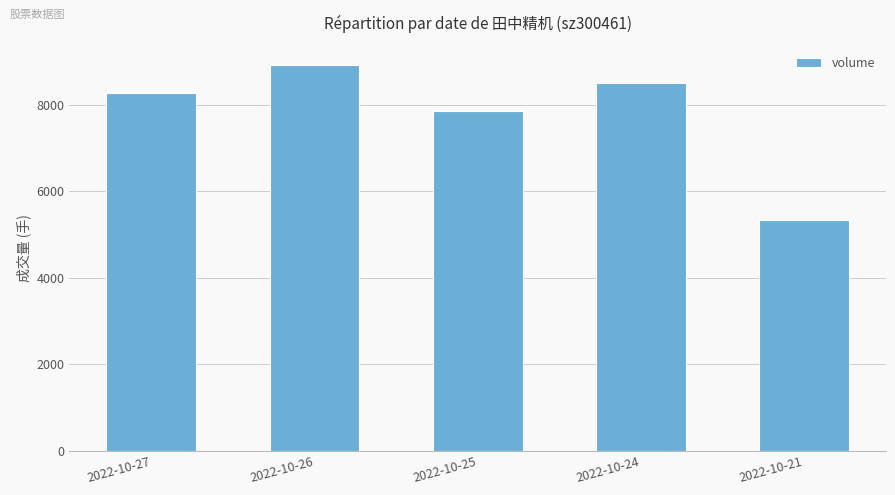

Rank the categories by value from lowest to highest.

2022-10-21, 2022-10-25, 2022-10-27, 2022-10-24, 2022-10-26